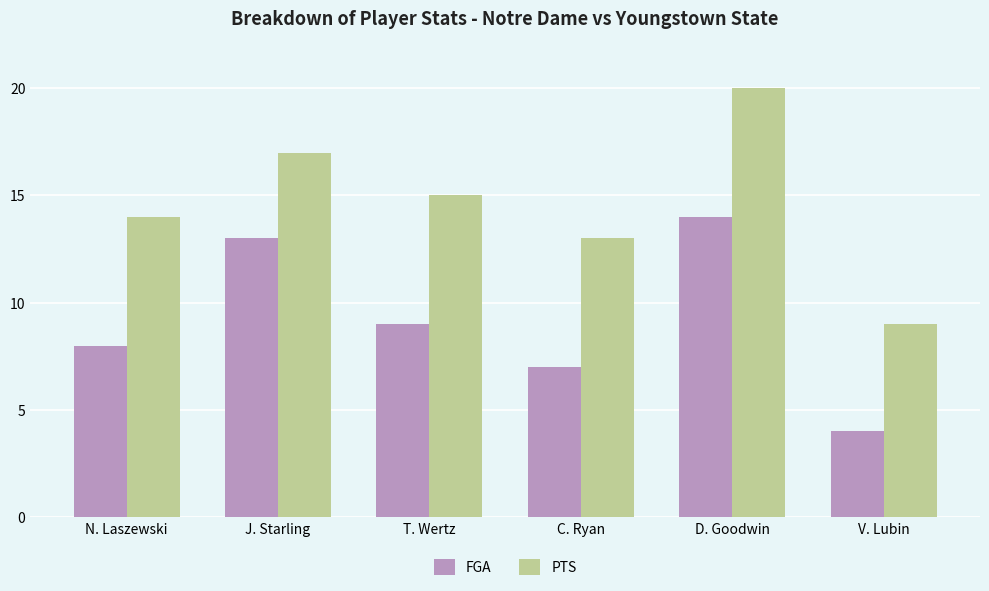

Are the bars horizontal?

No